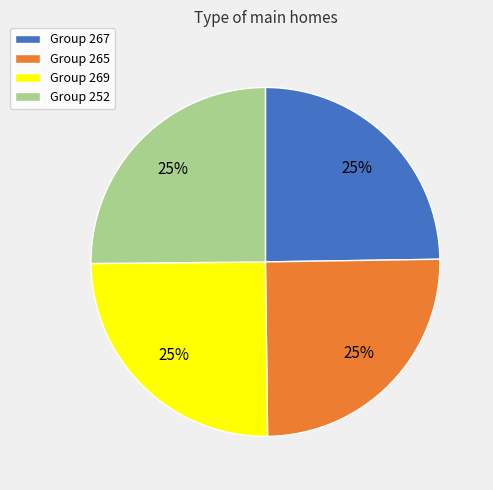

True or false: Group 269 accounts for 16% of the total.

False